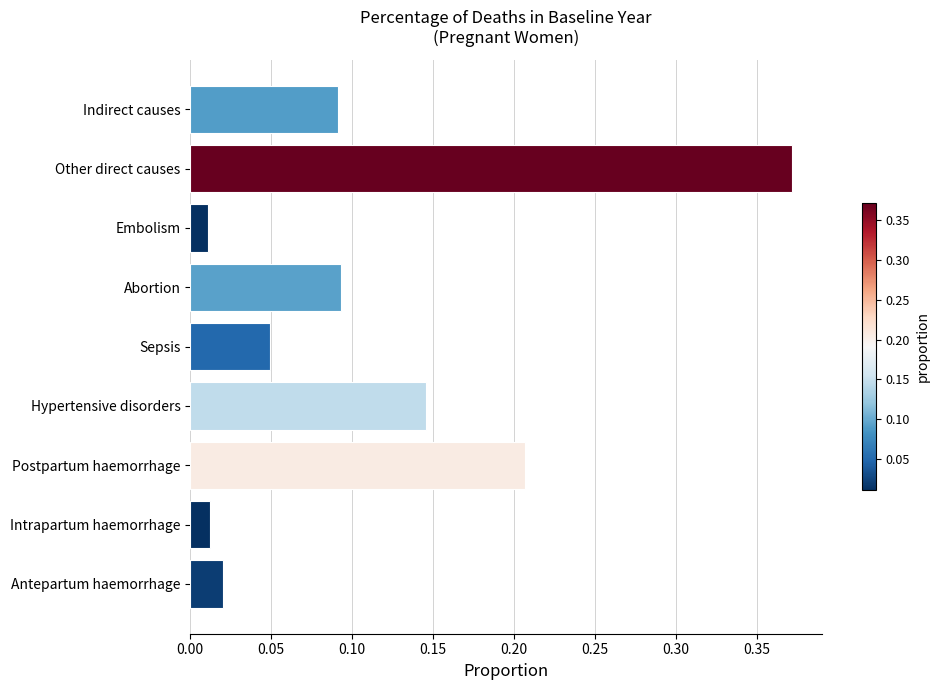

Which category has the highest value across all series?

Other direct causes